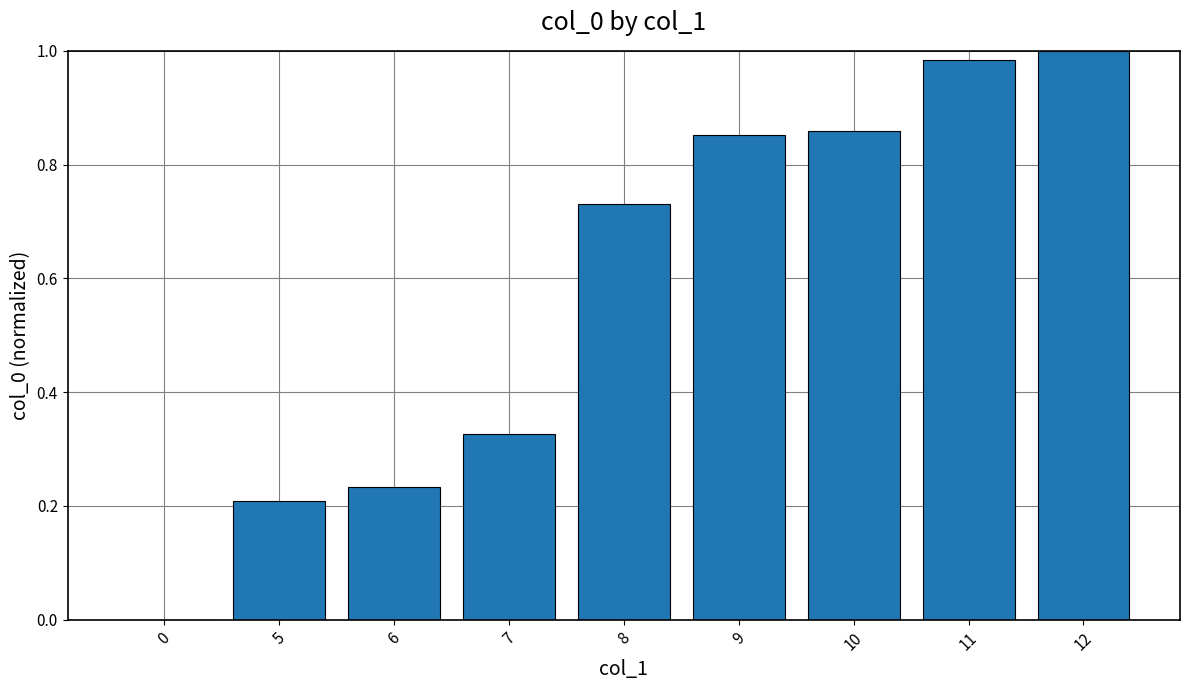

What is the sum of the values at 12 and 10?

1.9